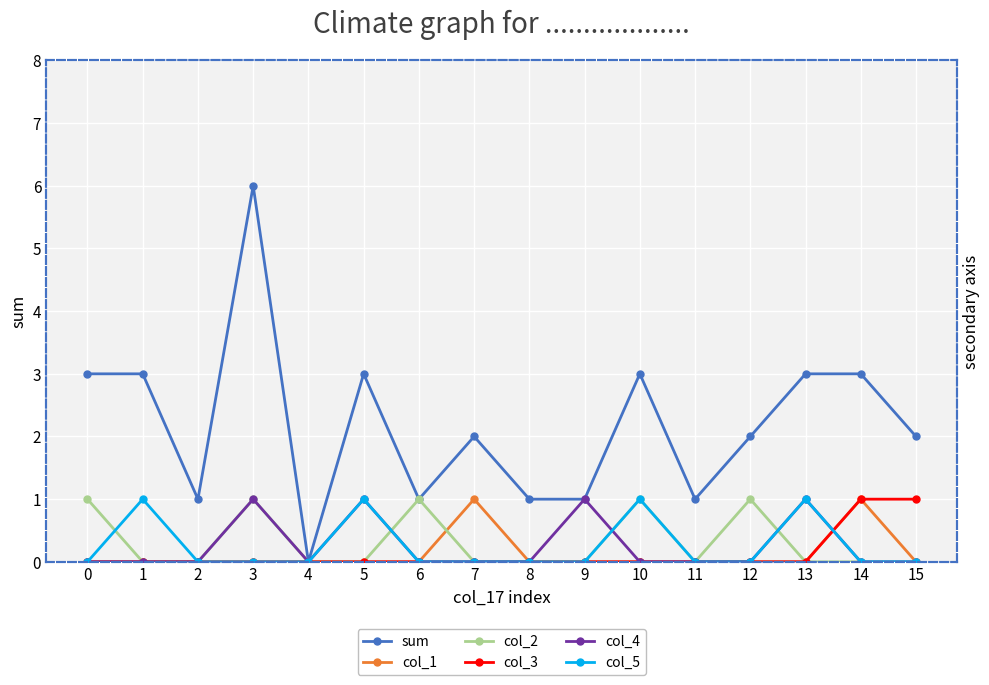

Between 1 and 3, which series saw the biggest shift?

sum